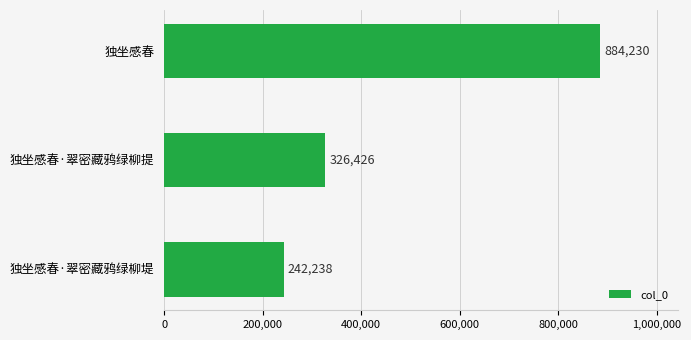

Which category has the lowest value across all series?

独坐感春·翠密藏鸦绿柳堤